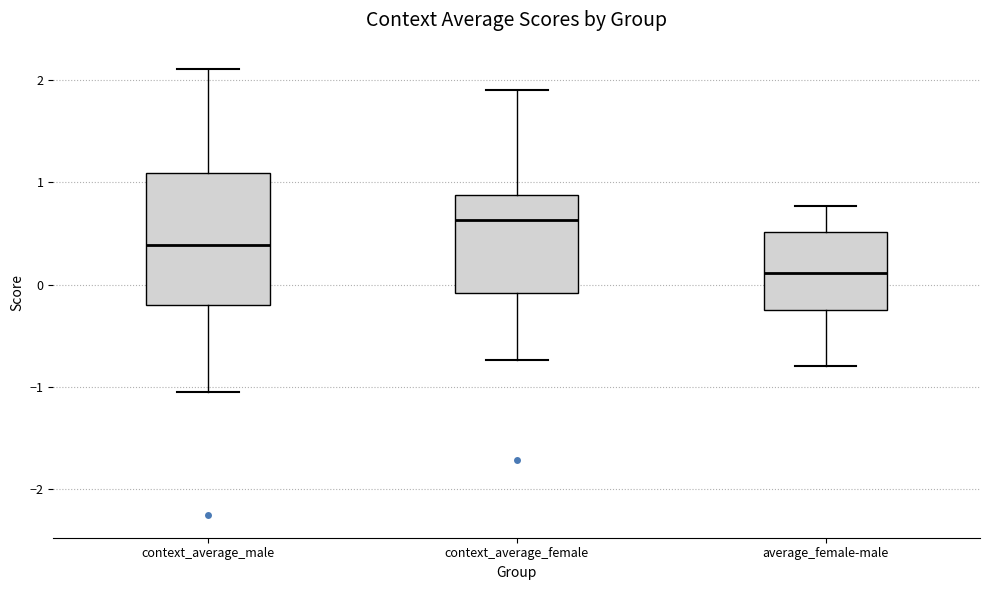

Which box has the highest median line?

context_average_female